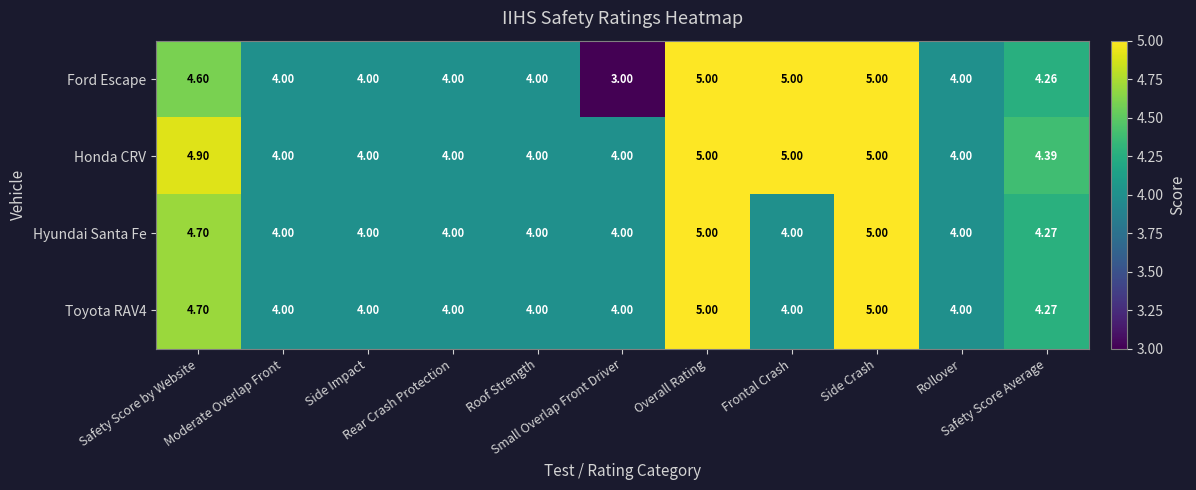

Which series has the largest total across all categories?

Honda CRV